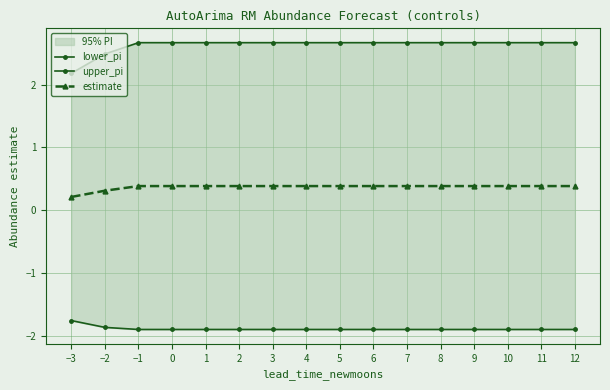

Is it true that estimate equals 0.4 at −3?

False